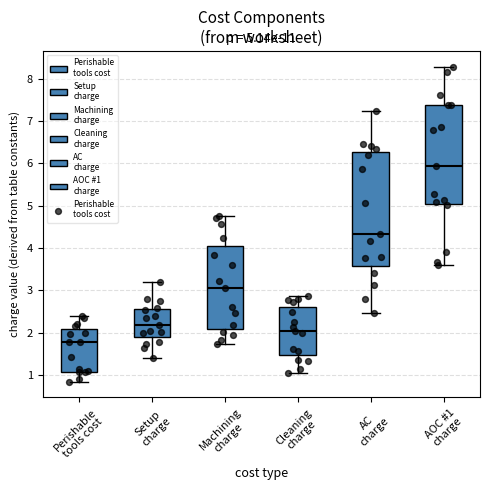

Comparing the boxes themselves (not the whiskers), which one is the tallest?

AC charge